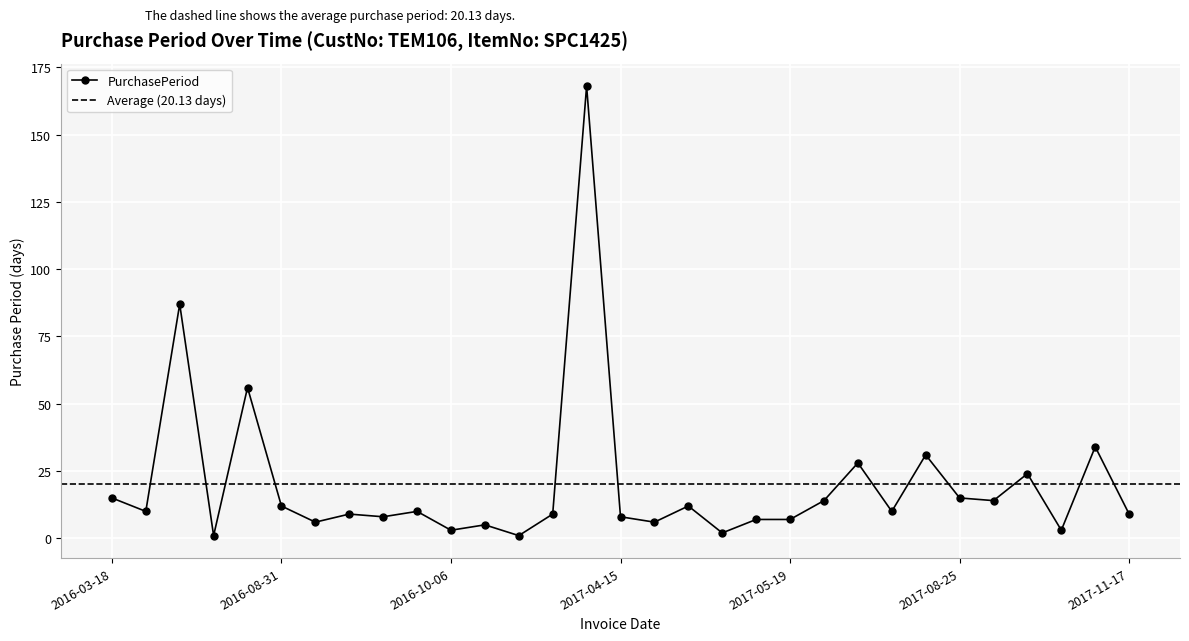

How many points are higher than both their immediate neighbors (excluding endpoints)?

11